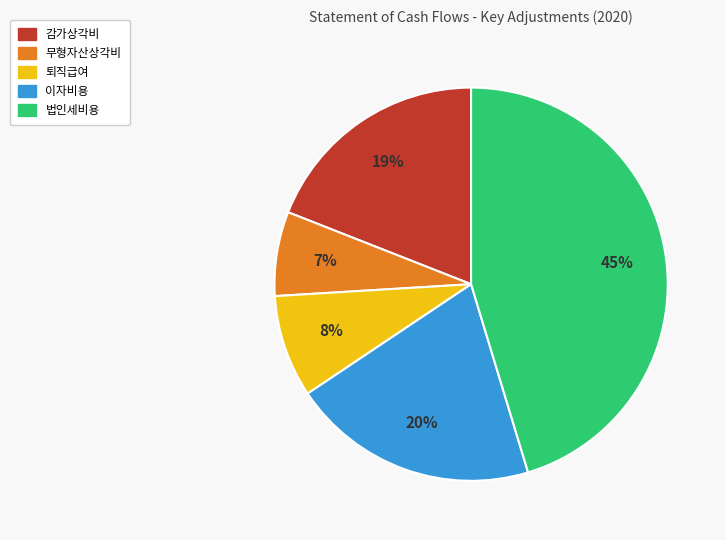

Which slice is the largest?

법인세비용